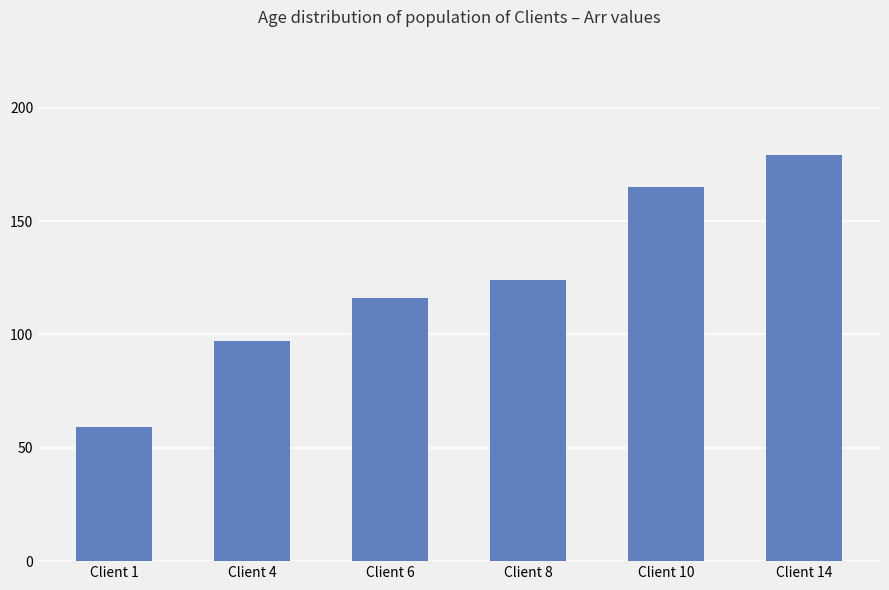

Reading right to left, extract all data points from this chart.

179	165	124	116	97	59